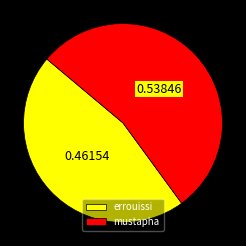

Which slice represents more than half of the pie?

mustapha